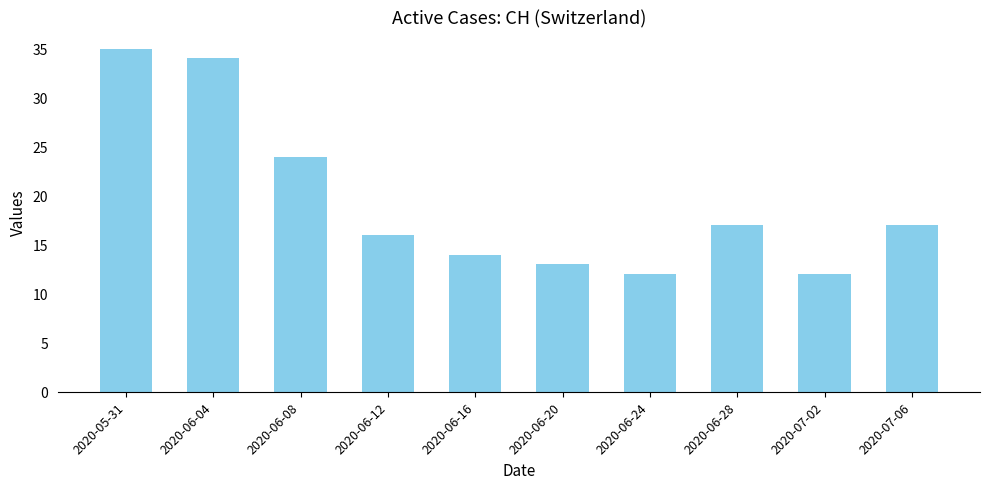

What is the difference between the second highest and minimum values?

22